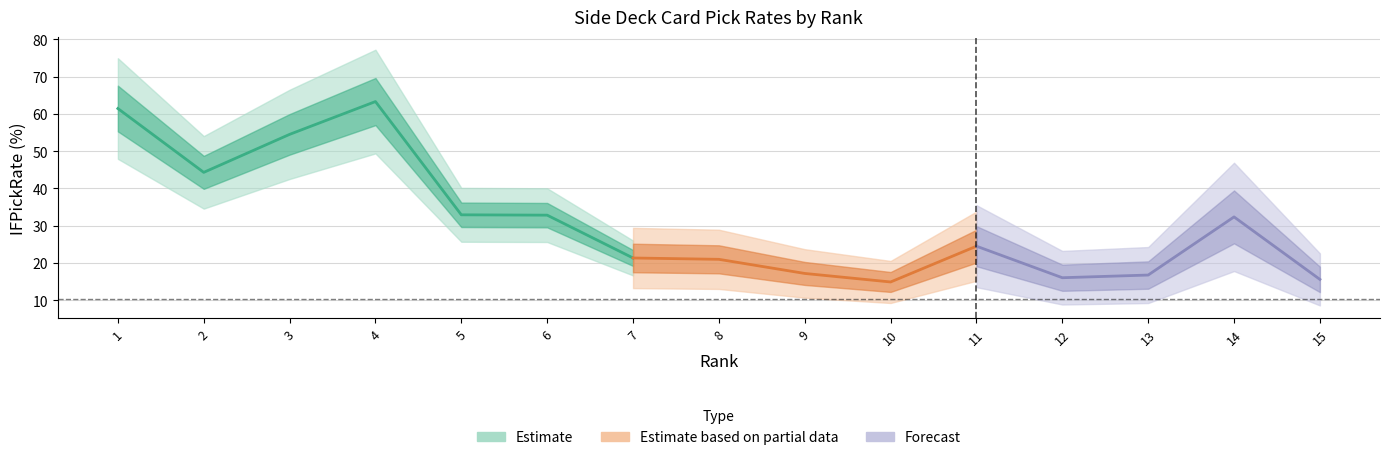

Does the chart display data point markers on the line(s)?

No